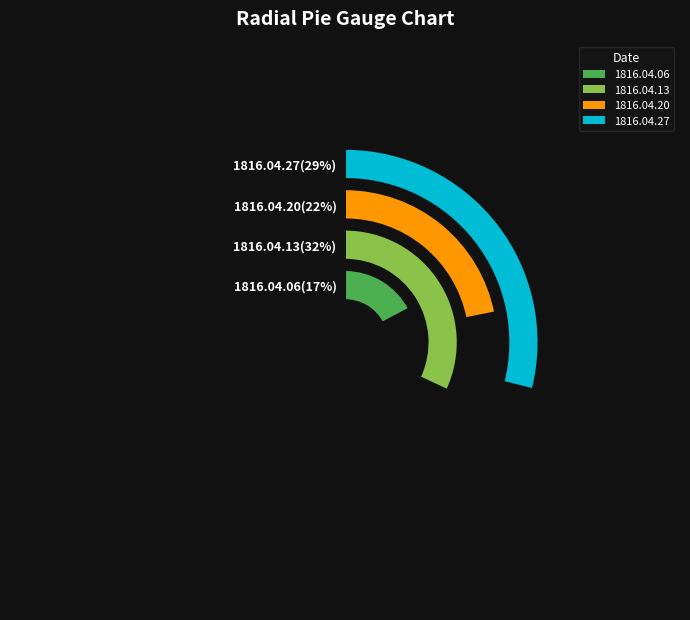

To the nearest percent, what is the difference between the 1816.04.20 and 1816.04.27 slice percentages?

7%